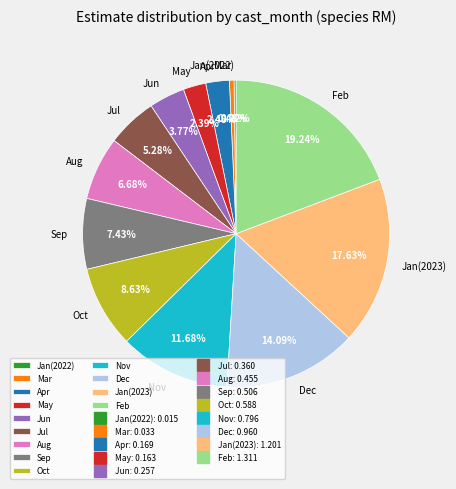

Does May account for over 50% of the chart?

No